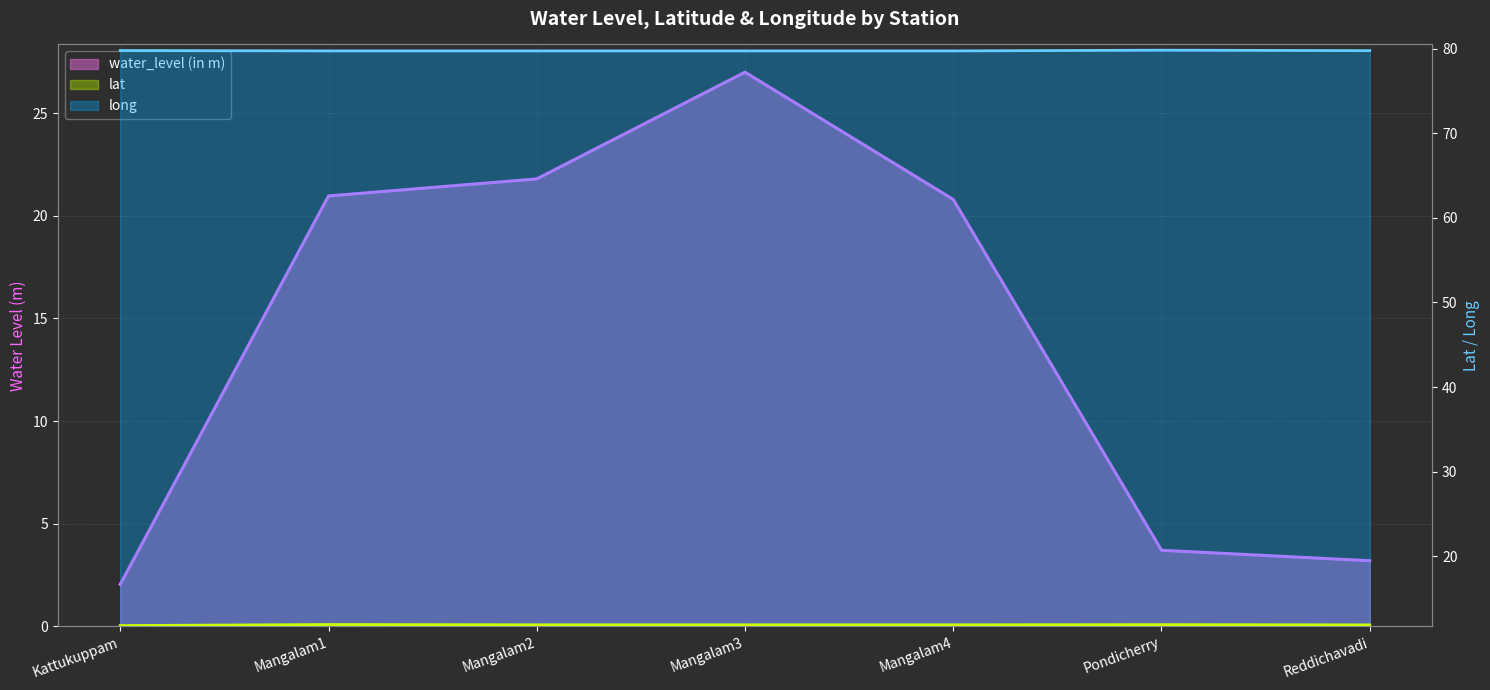

How many series are shown in this chart?

3